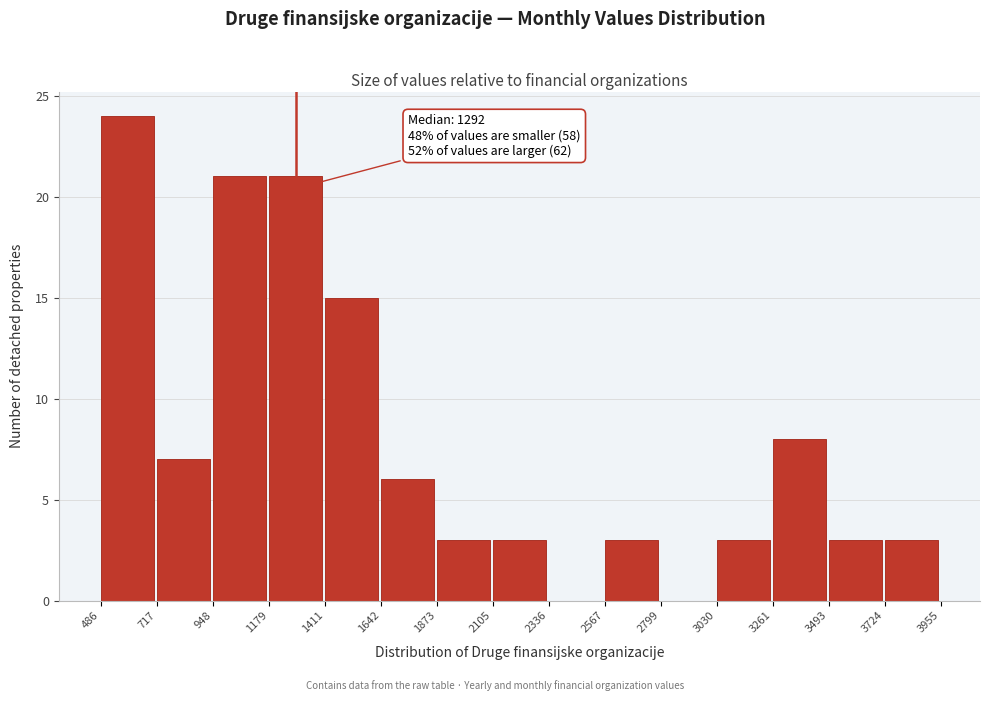

Which range on the x-axis has the tallest bar?

486 to 717